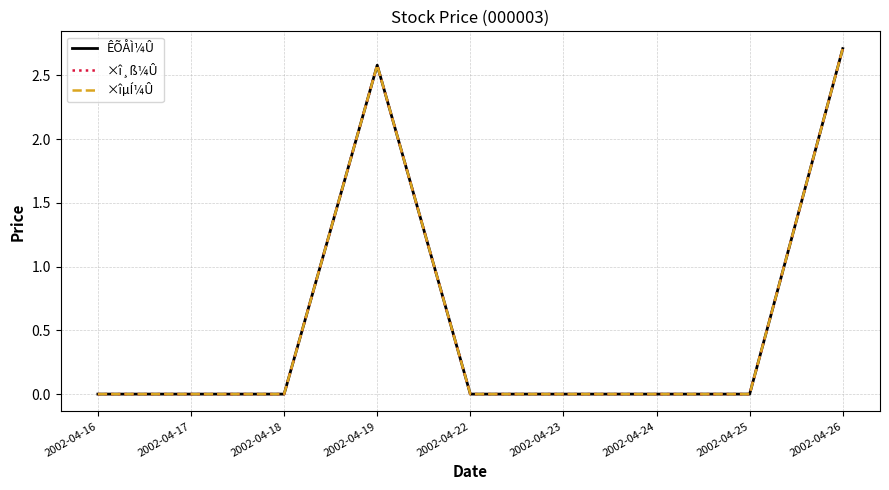

Between 2002-04-16 and 2002-04-26, which series saw the biggest shift?

ÊÕÅÌ¼Û